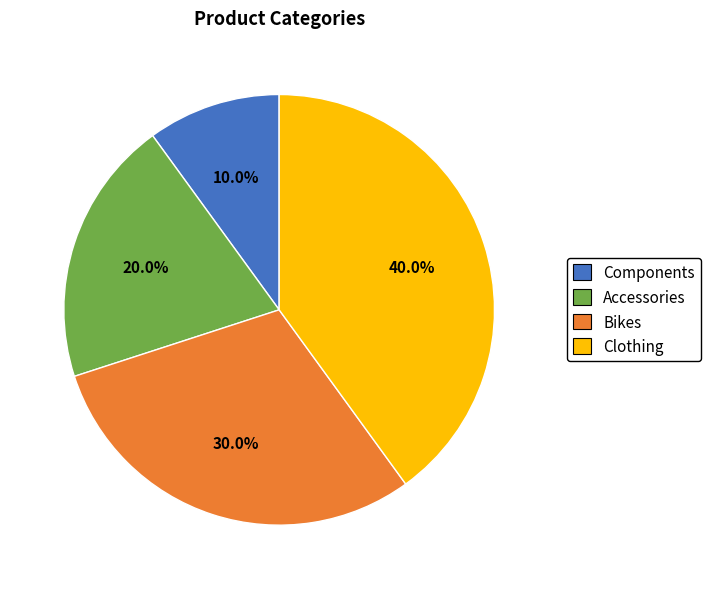

What portion of the pie excludes Accessories?

80.0%